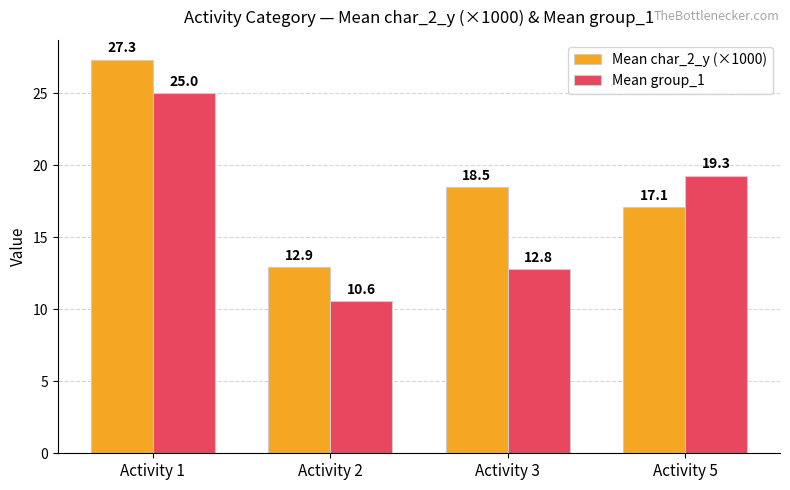

Reading right to left, list all the values displayed in this chart.

Mean char_2_y (×1000): 17.1	18.5	12.9	27.3
Mean group_1: 19.3	12.8	10.6	25.0